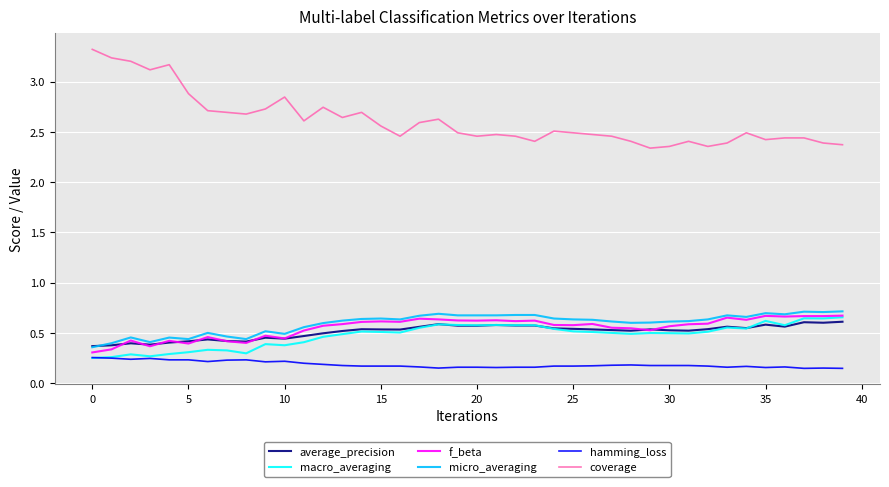

Which series has the largest total across all categories?

coverage